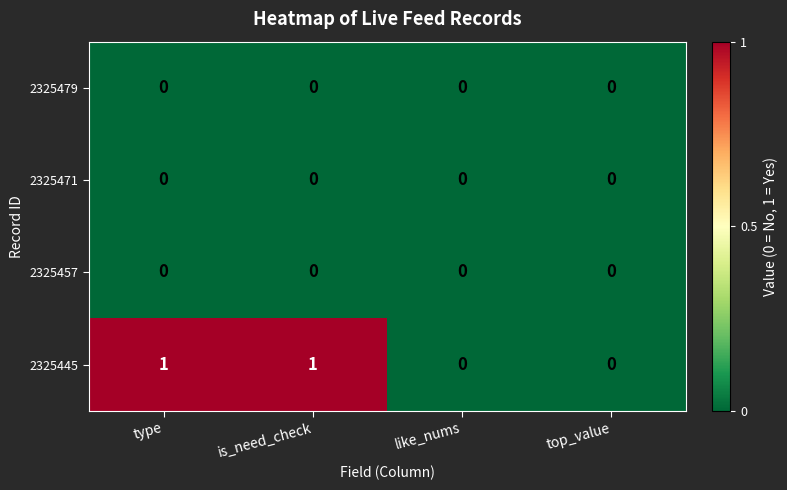

Between type and like_nums, which series saw the biggest shift?

2325445